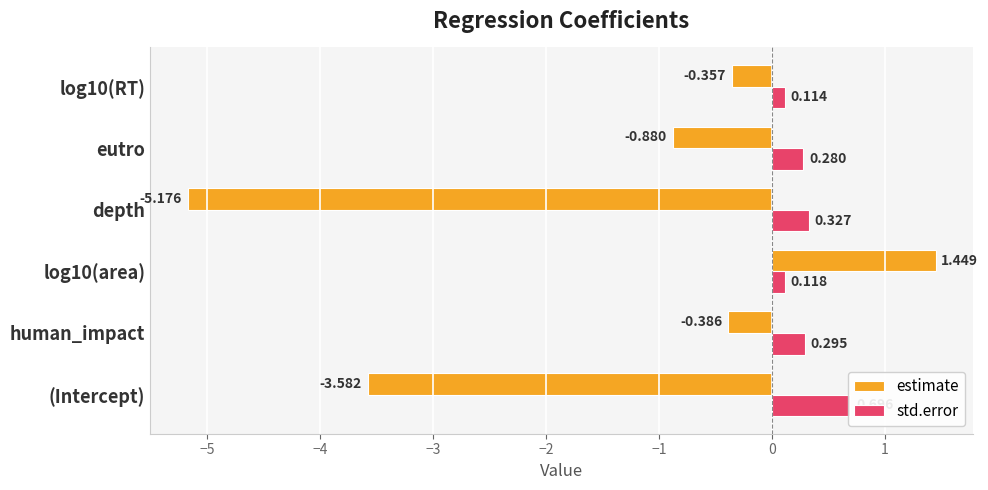

What is the value of the std.error bar at the 2nd from the left?

0.3